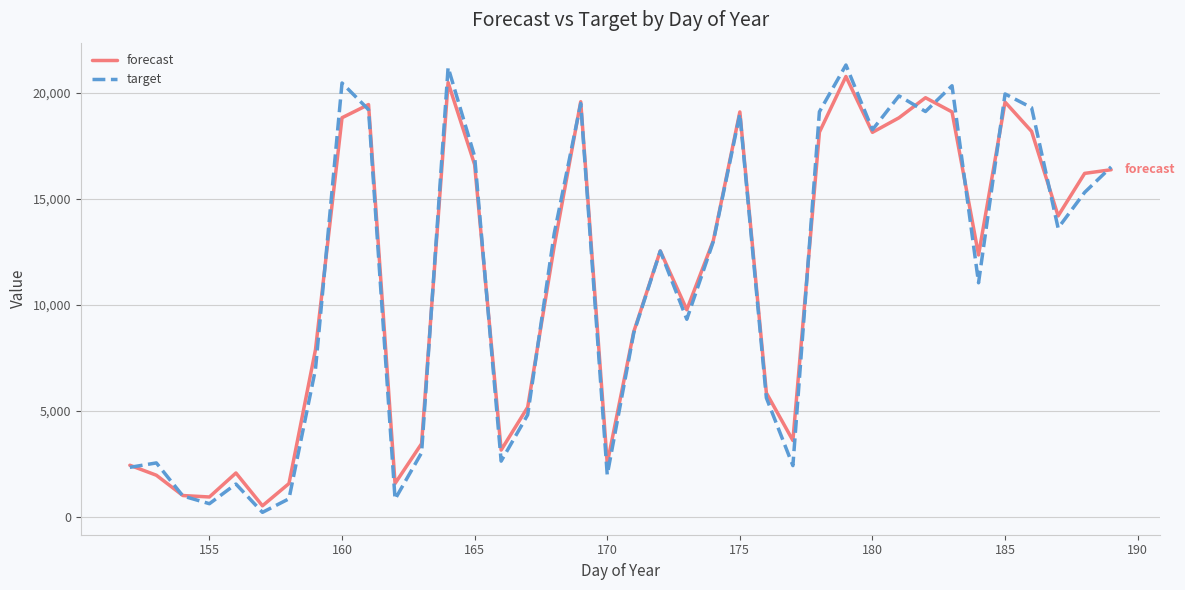

How many lines are shown in the chart?

2